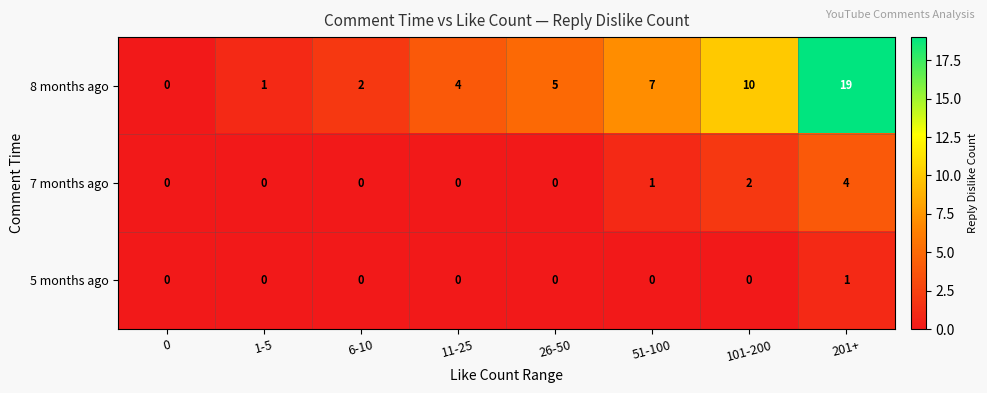

What is the difference between the highest and lowest values at 201+?

18